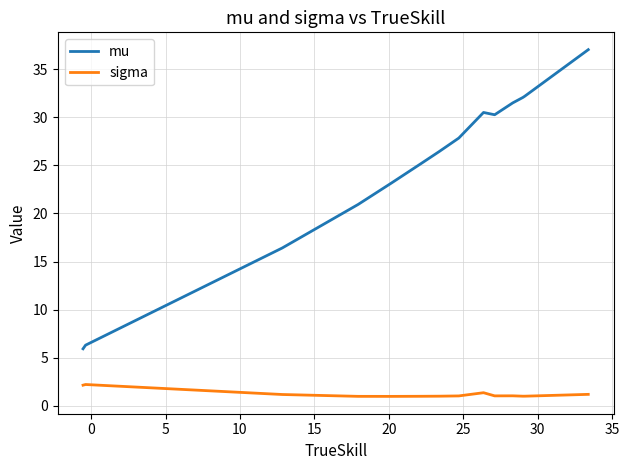

True or false: mu and sigma cross at least once.

False